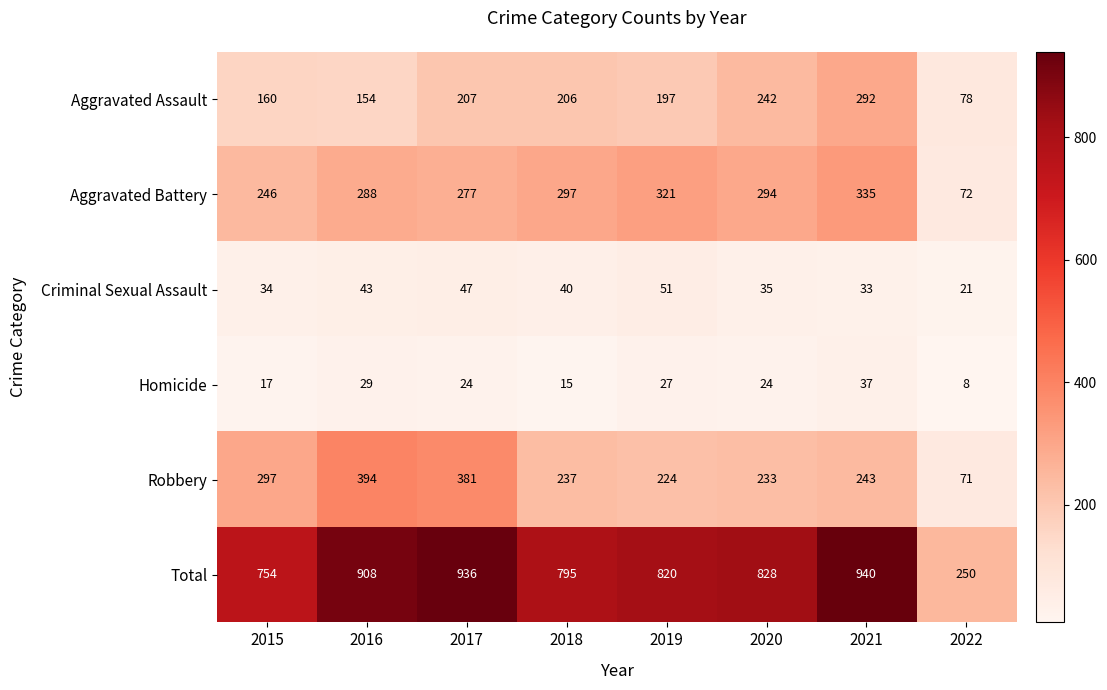

What is the sum of all Robbery values?

2080